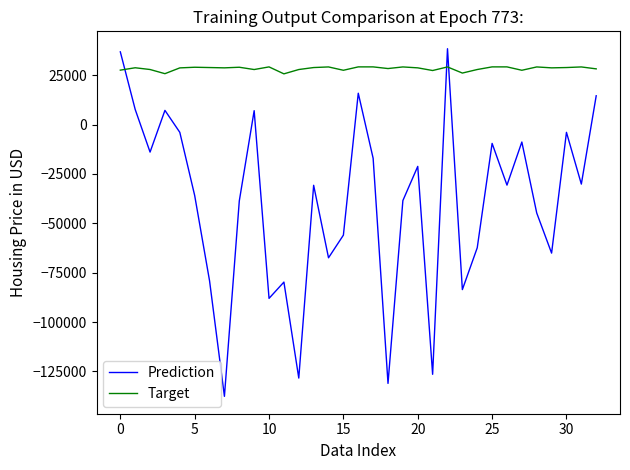

Count the number of categories in the chart.

33